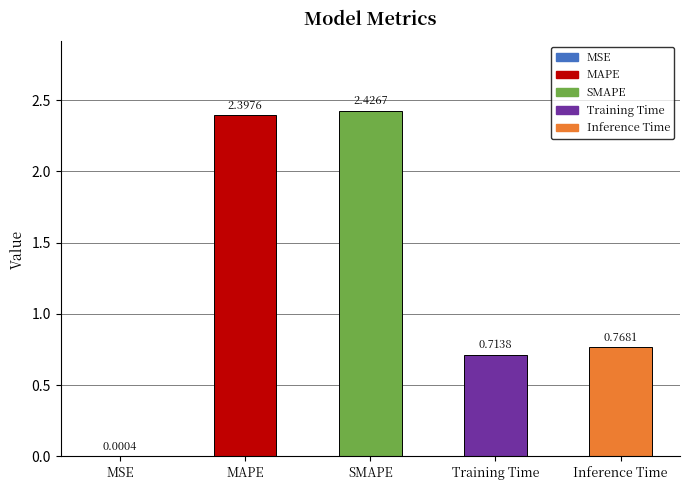

At which category does the chart reach its peak across all series?

SMAPE